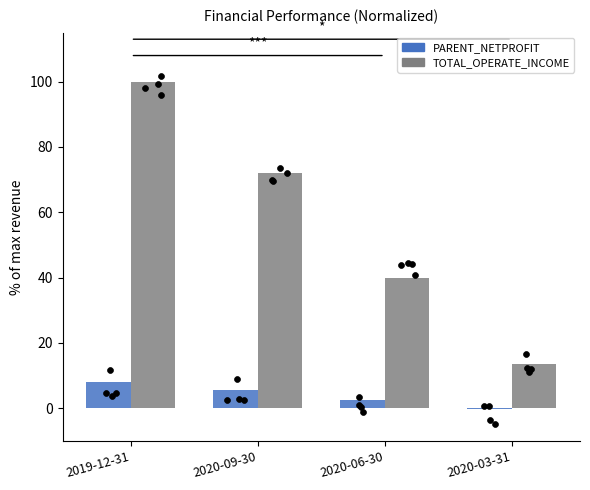

What is the total value across all series at 2020-03-31?

13.2